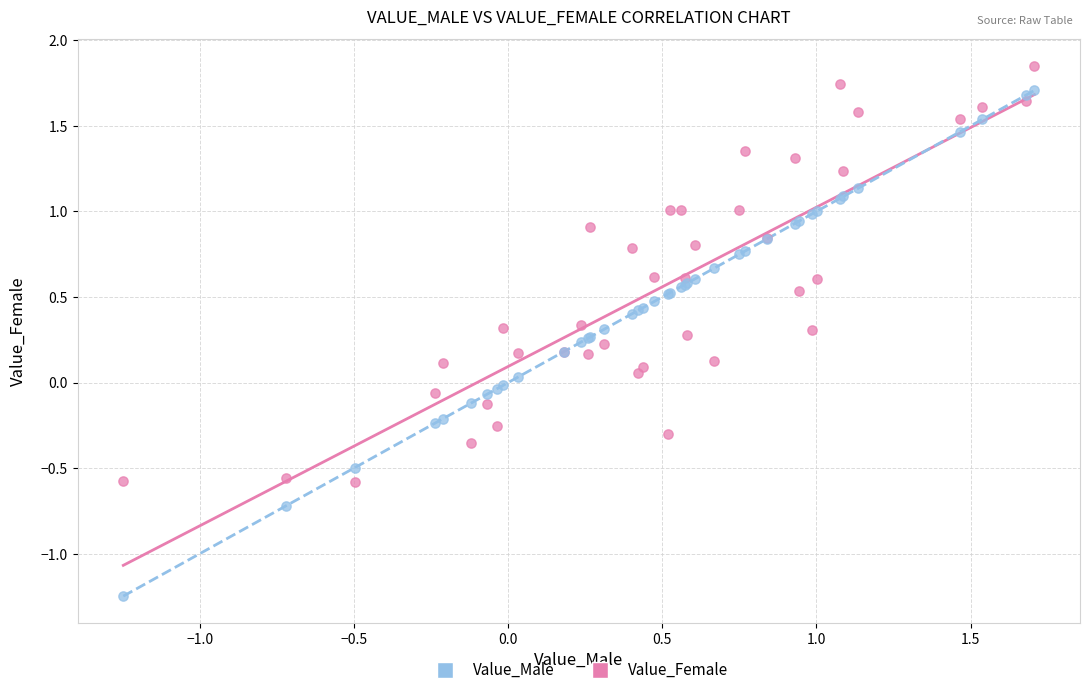

Which series contains the lowest Y value?

Value_Male